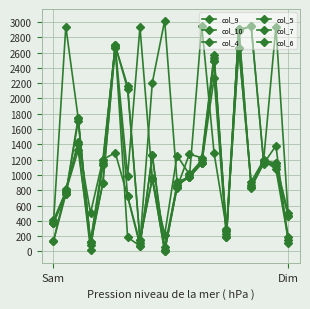

At how many categories does at least one series exceed 2153?

11